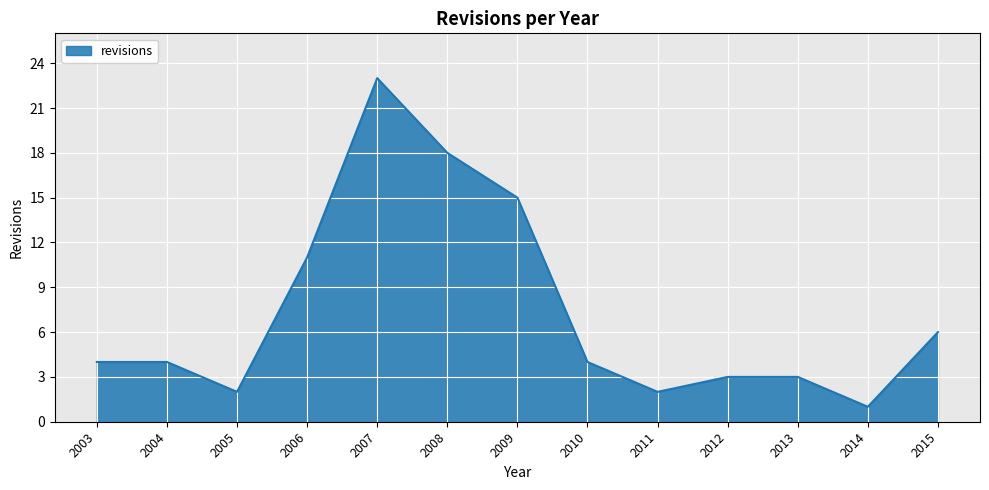

How many lines are shown in the chart?

1